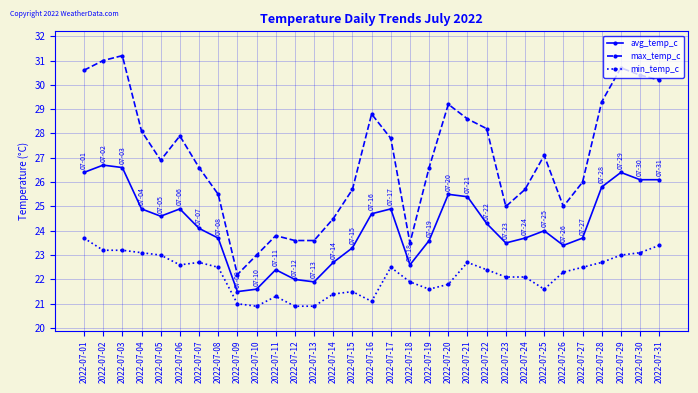

What is the sum of all min_temp_c values?

688.7